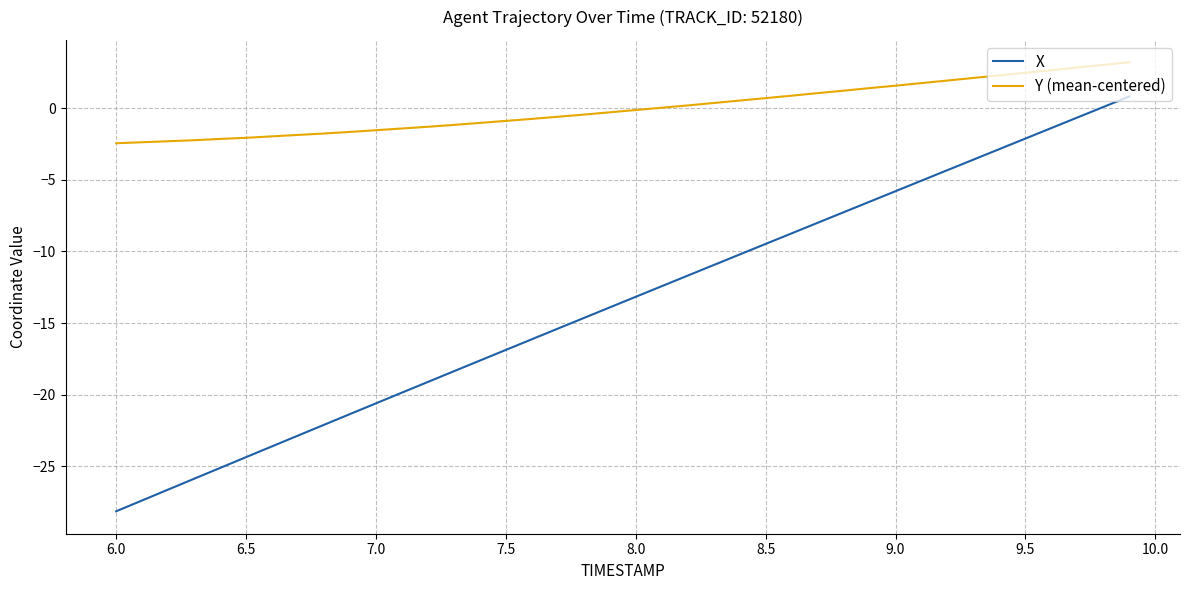

What are all the series names shown in the legend?

X, Y (mean-centered)